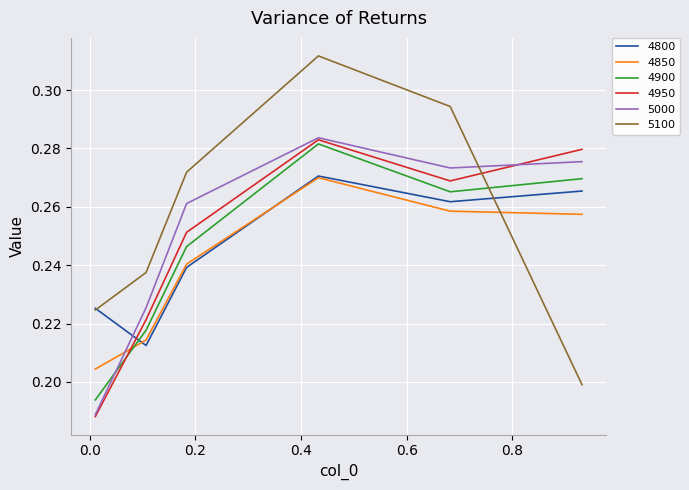

How many times do 4850 and 4900 cross each other?

1